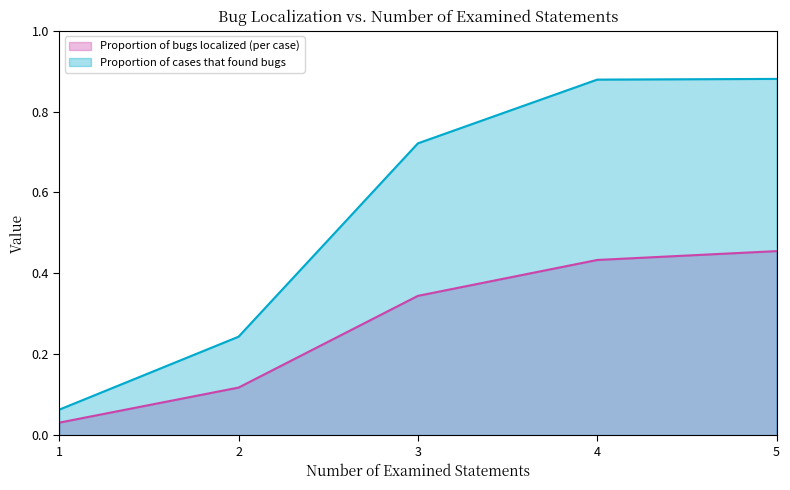

True or false: Proportion of bugs localized (per case) has a value of 0.4 at 4.

True